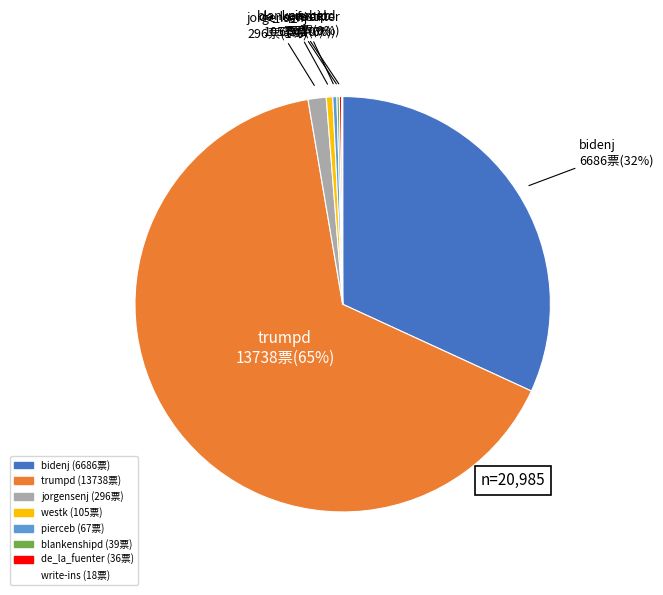

Does bidenj represent more than half of the total?

No